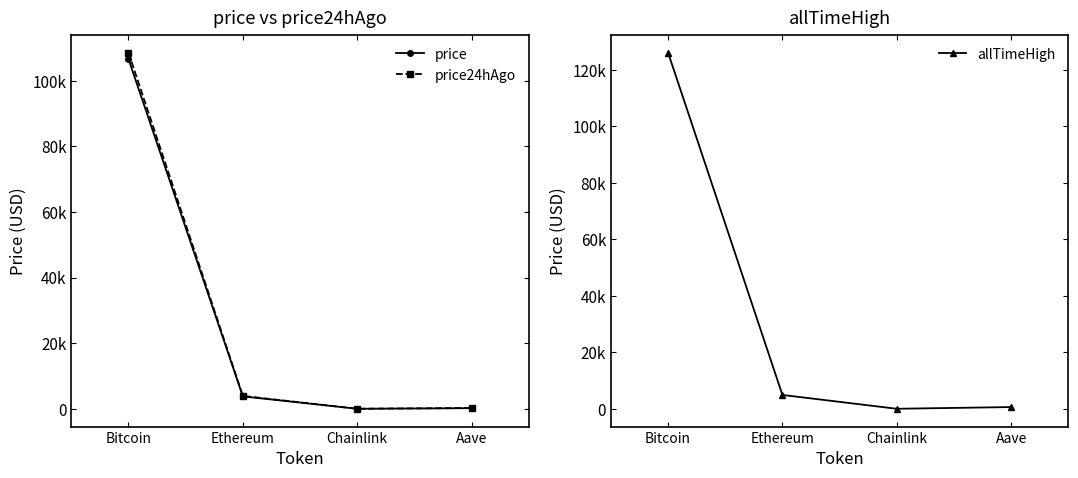

Reading left to right, extract all data points from this chart.

price: Bitcoin=106612.0	Ethereum=3795.5	Chainlink=16.5	Aave=202.5
price24hAgo: Bitcoin=108575.0	Ethereum=3933.3	Chainlink=17.9	Aave=238.2
allTimeHigh: Bitcoin=126080.0	Ethereum=4946.1	Chainlink=52.7	Aave=661.7